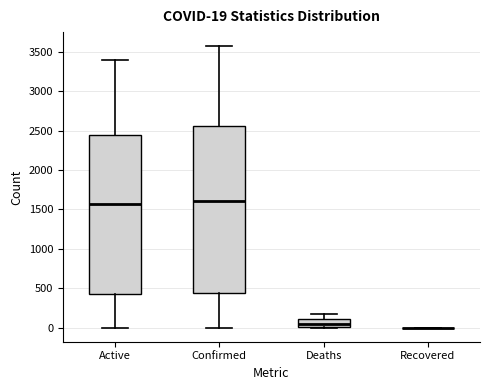

Which box is the tallest, from its lower edge to its upper edge?

Confirmed